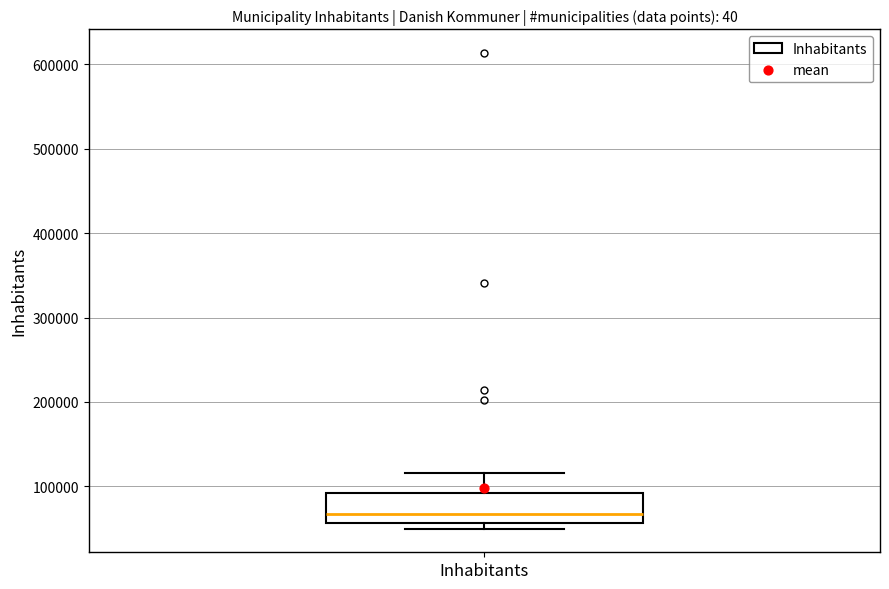

Transcribe this box plot: give where the median line is, the range the box spans, and where the two whiskers end, as read against the y-axis. The values are not printed on the chart, so give them approximately, as read against the axis.

median 70000, box 60000 to 90000, whiskers 50000 to 120000